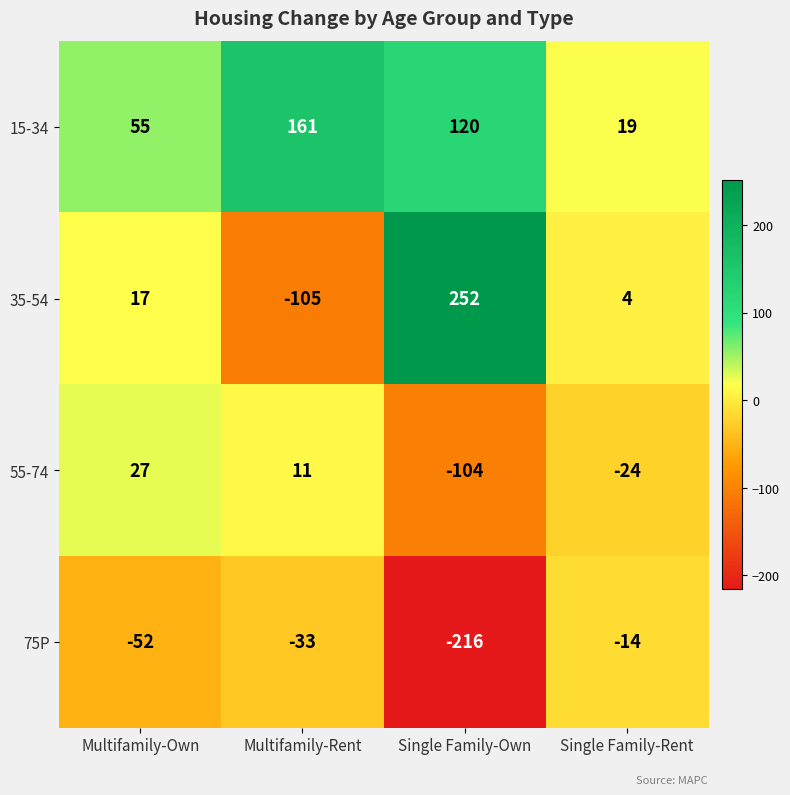

Reading left to right, extract all data points from this chart.

15-34: Multifamily-Own=55	Multifamily-Rent=161	Single Family-Own=120	Single Family-Rent=19
35-54: Multifamily-Own=17	Multifamily-Rent=-105	Single Family-Own=252	Single Family-Rent=4
55-74: Multifamily-Own=27	Multifamily-Rent=11	Single Family-Own=-104	Single Family-Rent=-24
75P: Multifamily-Own=-52	Multifamily-Rent=-33	Single Family-Own=-216	Single Family-Rent=-14